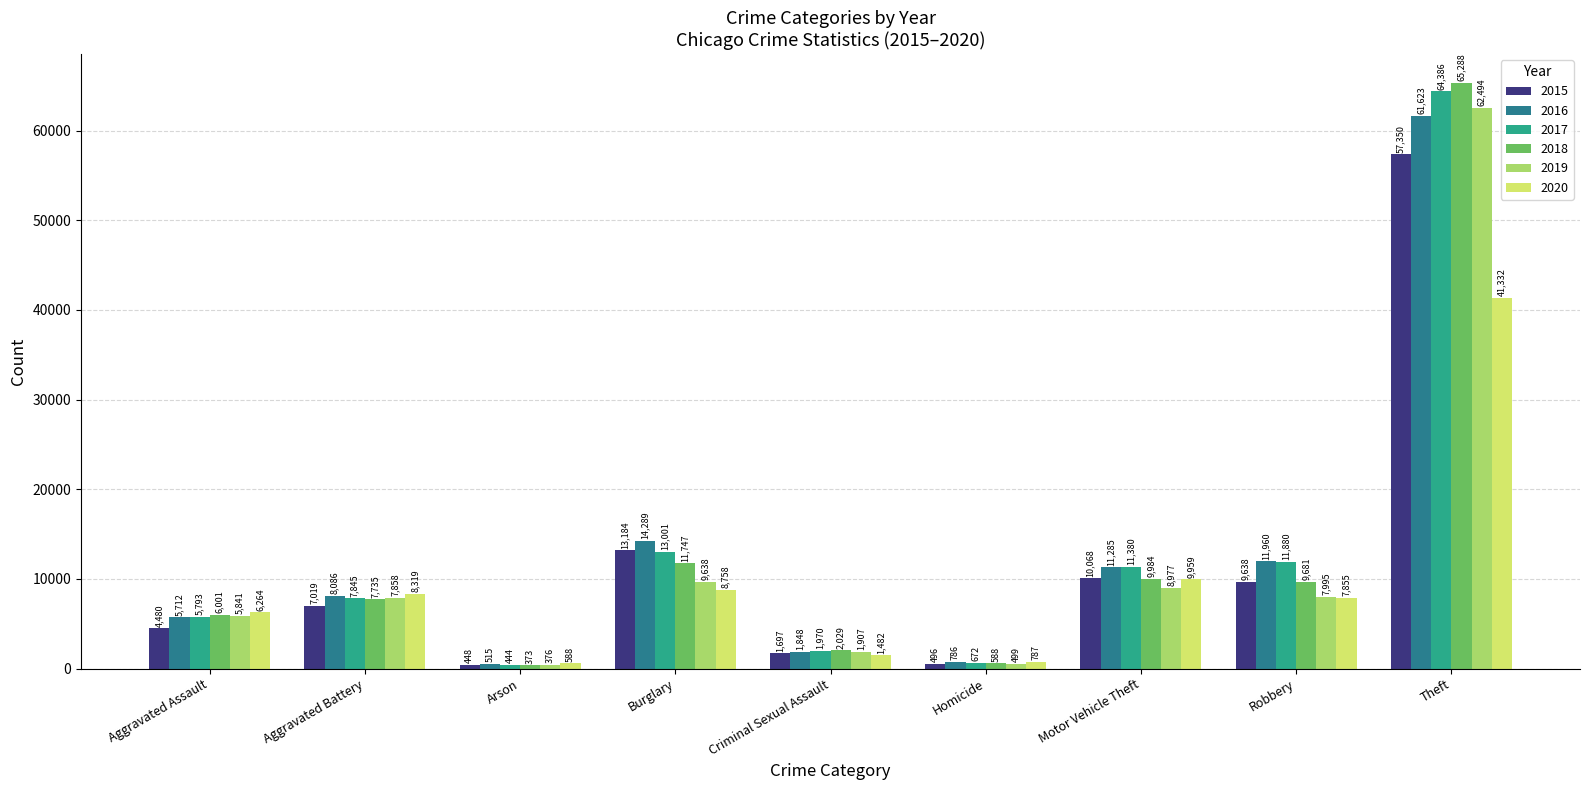

How many bars are there in total?

54